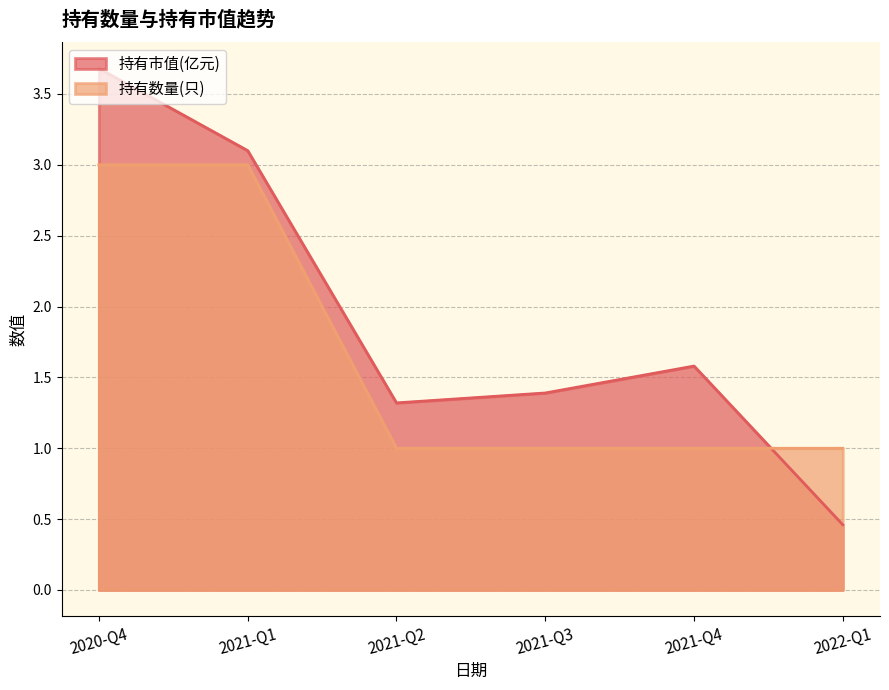

Is the value of 持有数量(只) at 2021-Q4 greater than the value of 持有市值(亿元) at 2021-Q2?

No